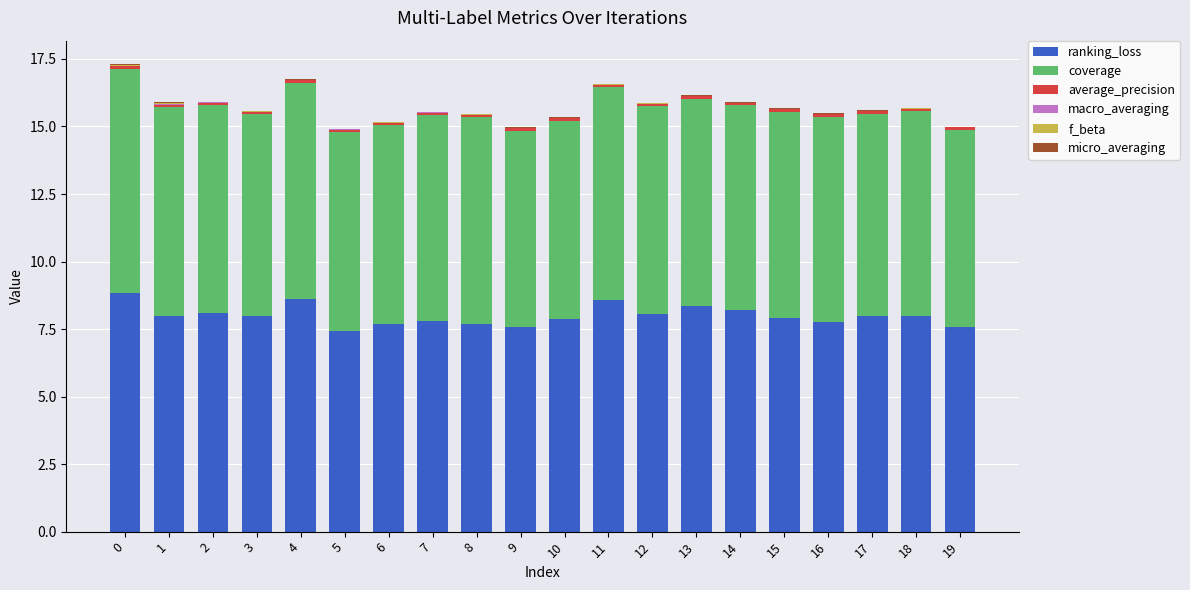

The value of ranking_loss at 17 is 3.5. True or false?

False